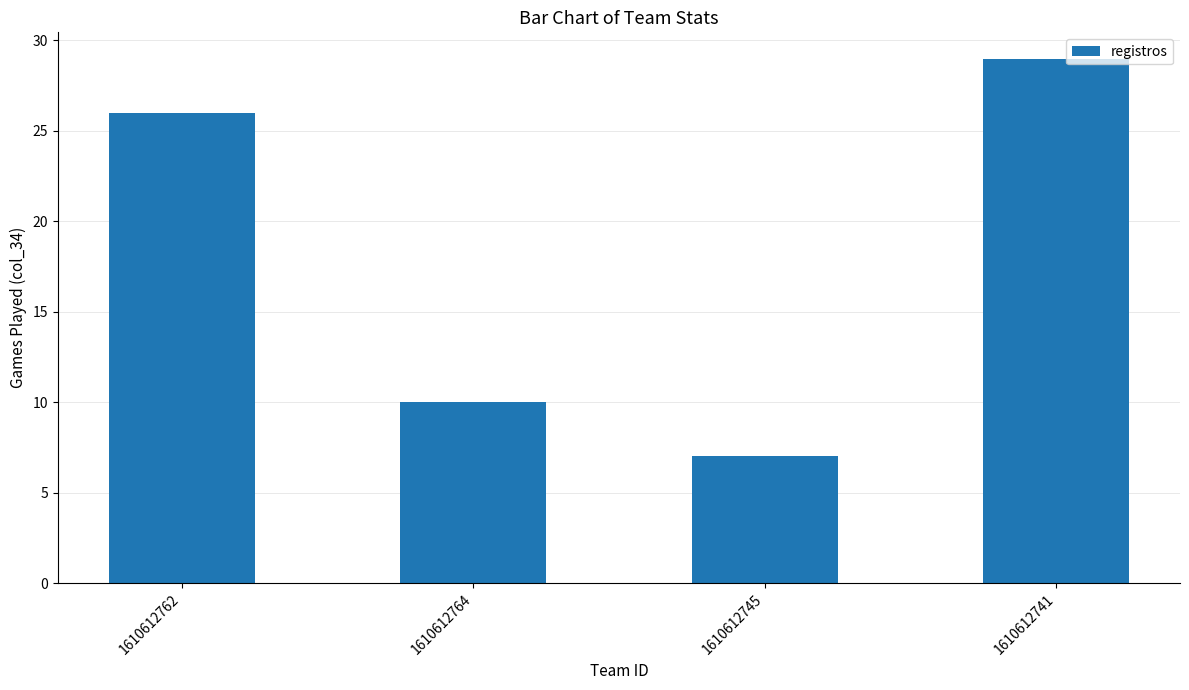

Approximately how many times larger is the value at 1610612762 compared to 1610612745?

3.7